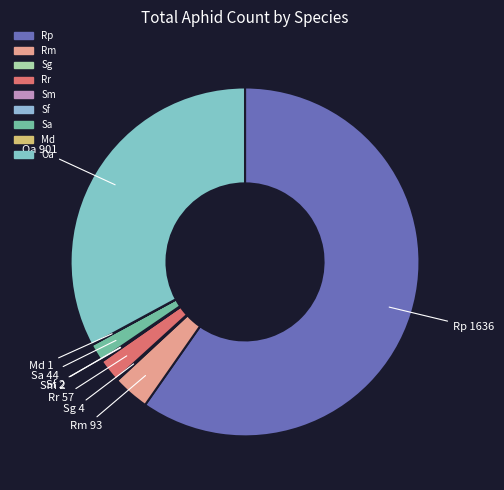

Does Rr represent more than half of the total?

No